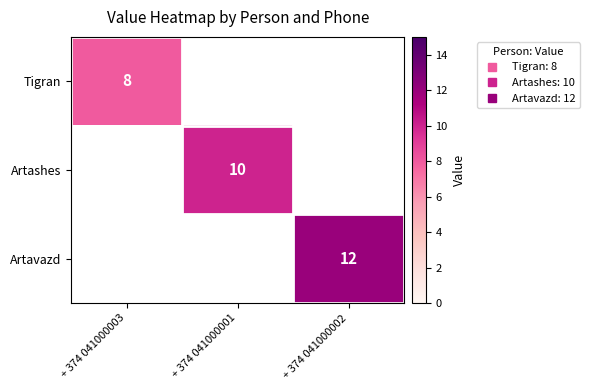

What is the maximum value shown in the chart?

12.0